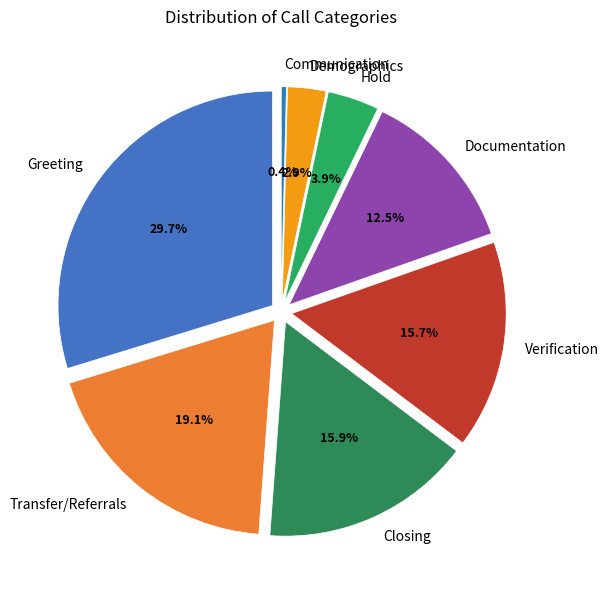

Combined, do Demographics and Greeting account for over 50%?

No